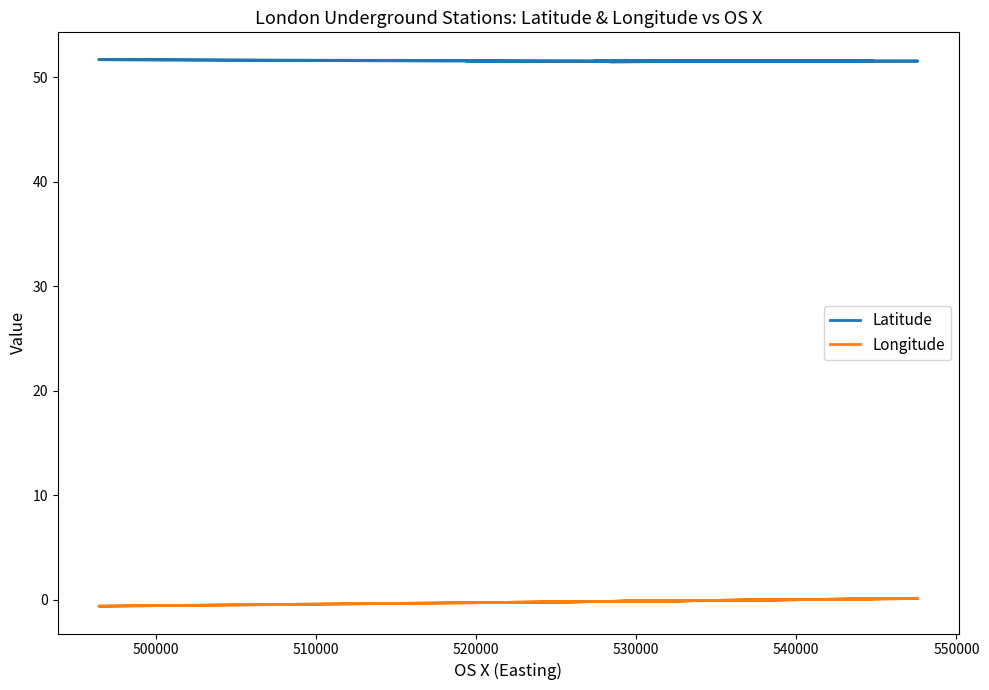

Rank the series at 520000 from highest to lowest value.

Latitude, Longitude